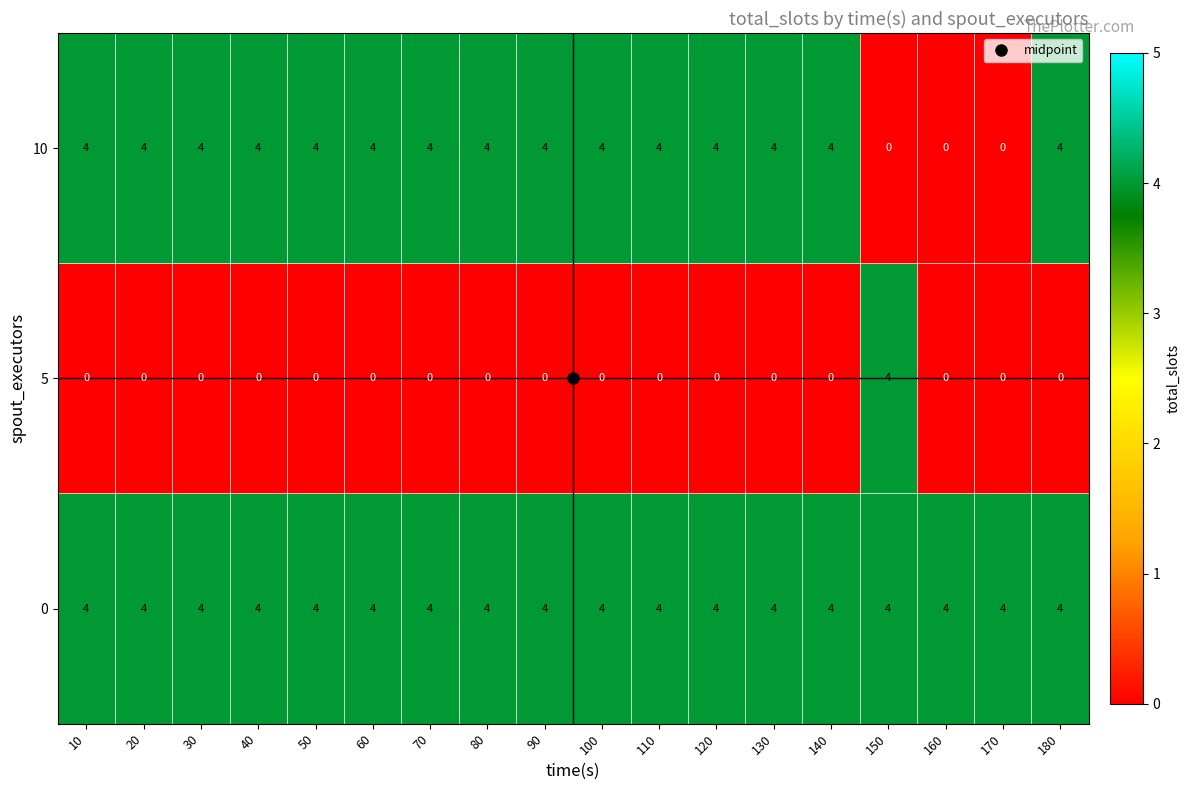

What is the sum of all 5 values?

4